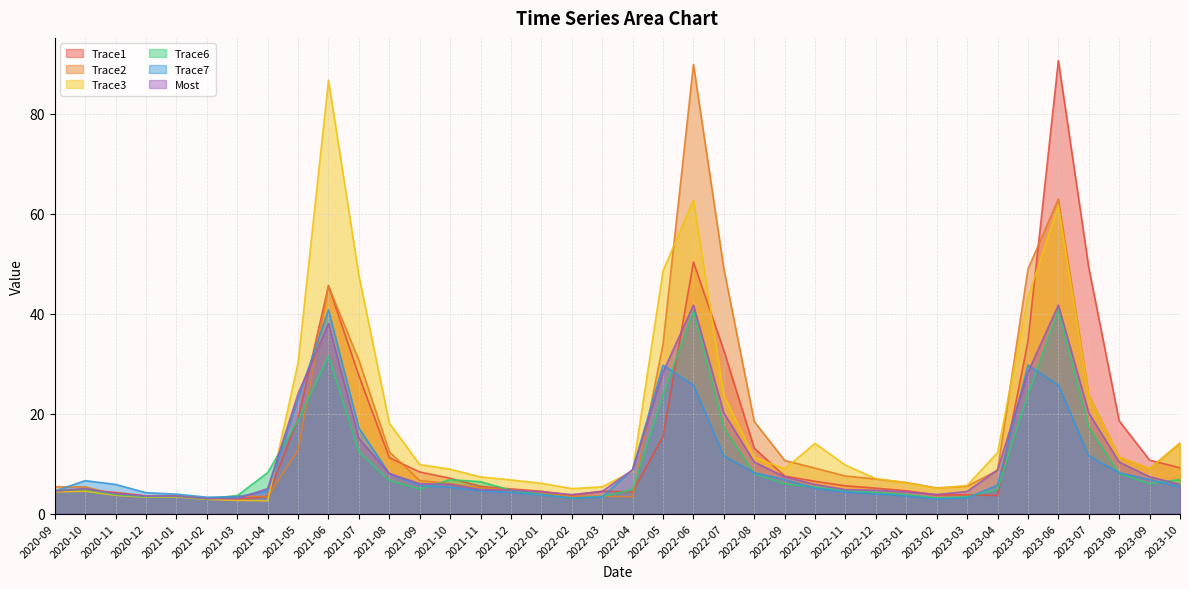

Rank the series by their maximum value, from lowest to highest.

Trace6, Trace7, Most, Trace3, Trace2, Trace1